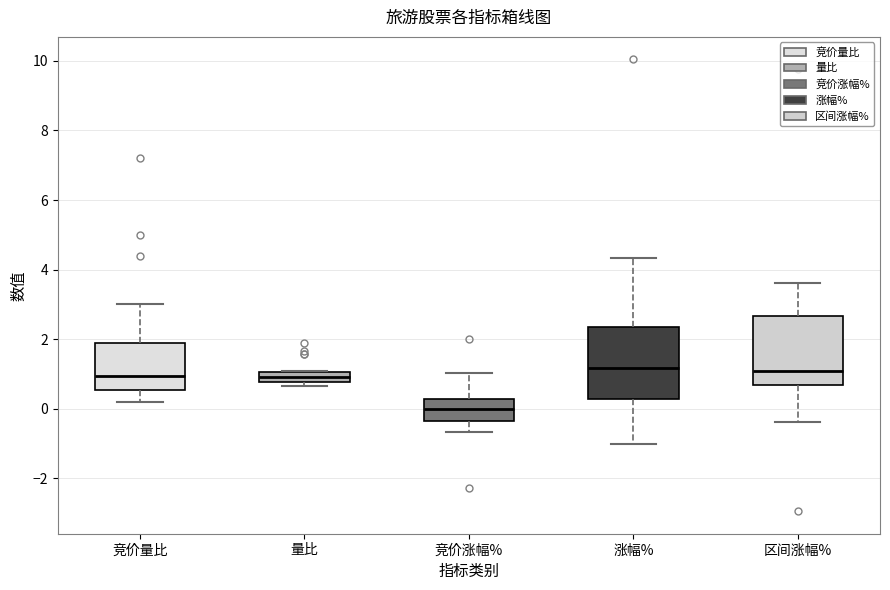

Where is the upper edge of the box for 量比 on the y-axis? The values are not printed on the chart, so give them approximately, as read against the axis.

1.0